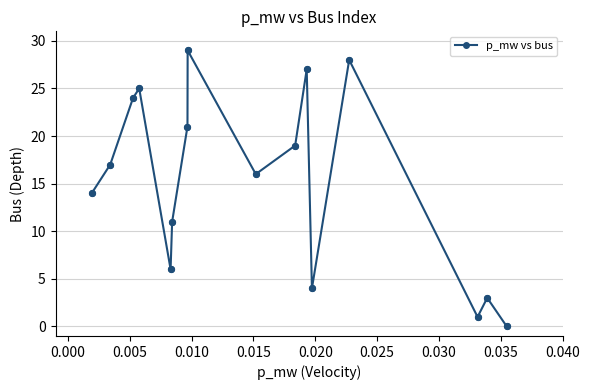

What is the greatest value displayed?

29